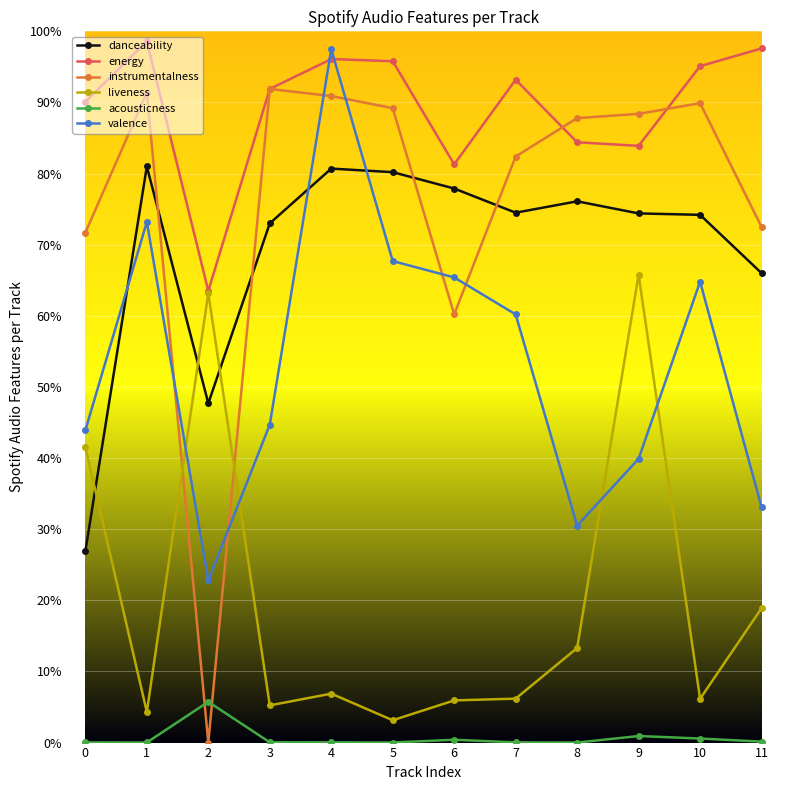

Where is the first local minimum for danceability?

2